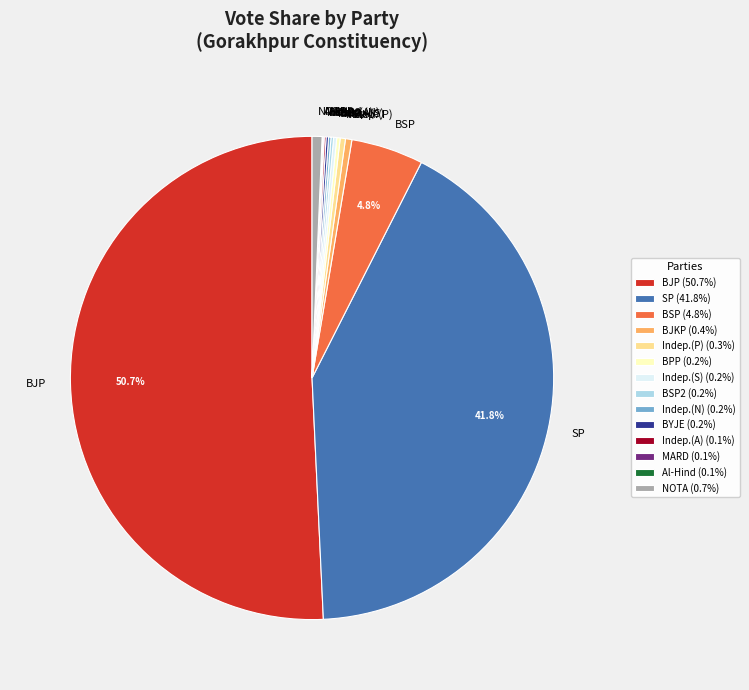

What is the ratio of the value at BJP to the value at BJKP?

118.2